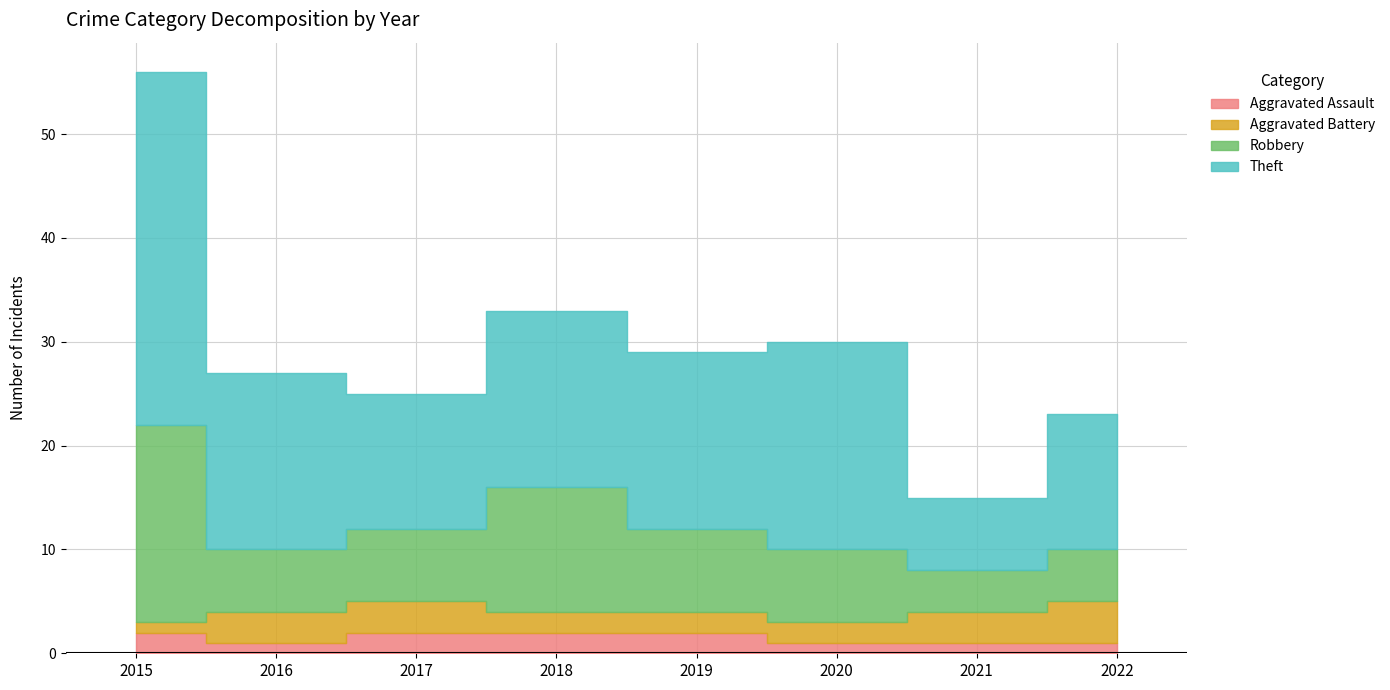

Reading left to right, extract all data points from this chart.

Aggravated Assault: 2	1	2	2	2	1	1	1
Aggravated Battery: 1	3	3	2	2	2	3	4
Robbery: 19	6	7	12	8	7	4	5
Theft: 34	17	13	17	17	20	7	13